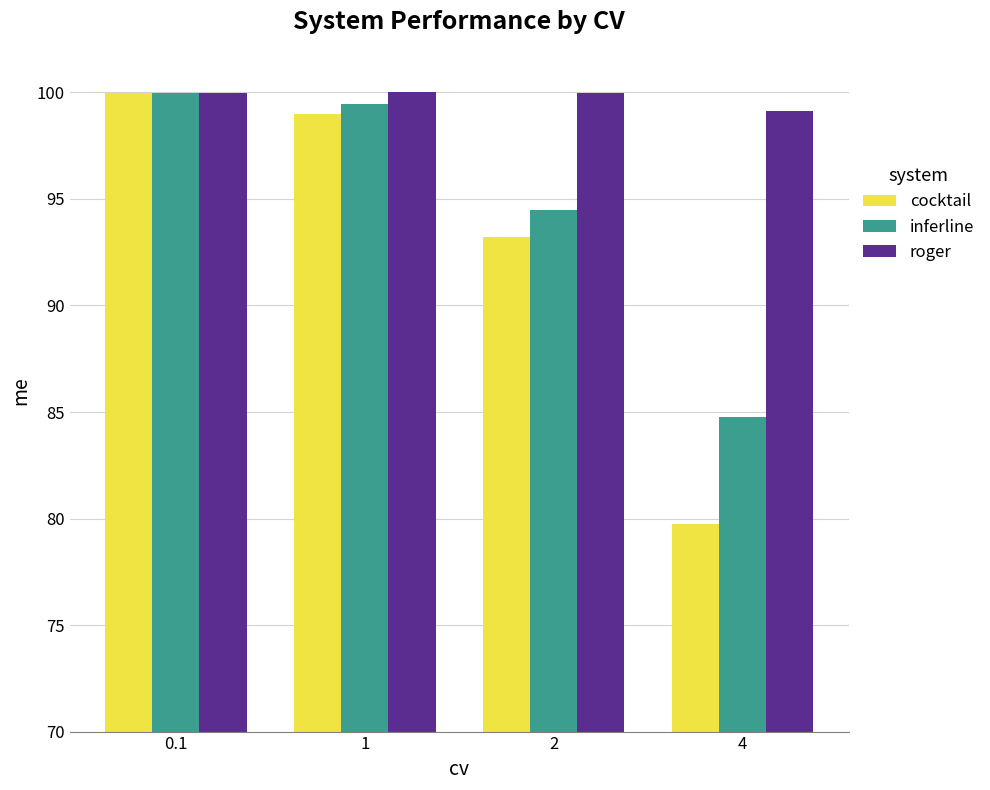

How many data points does each series have?

4